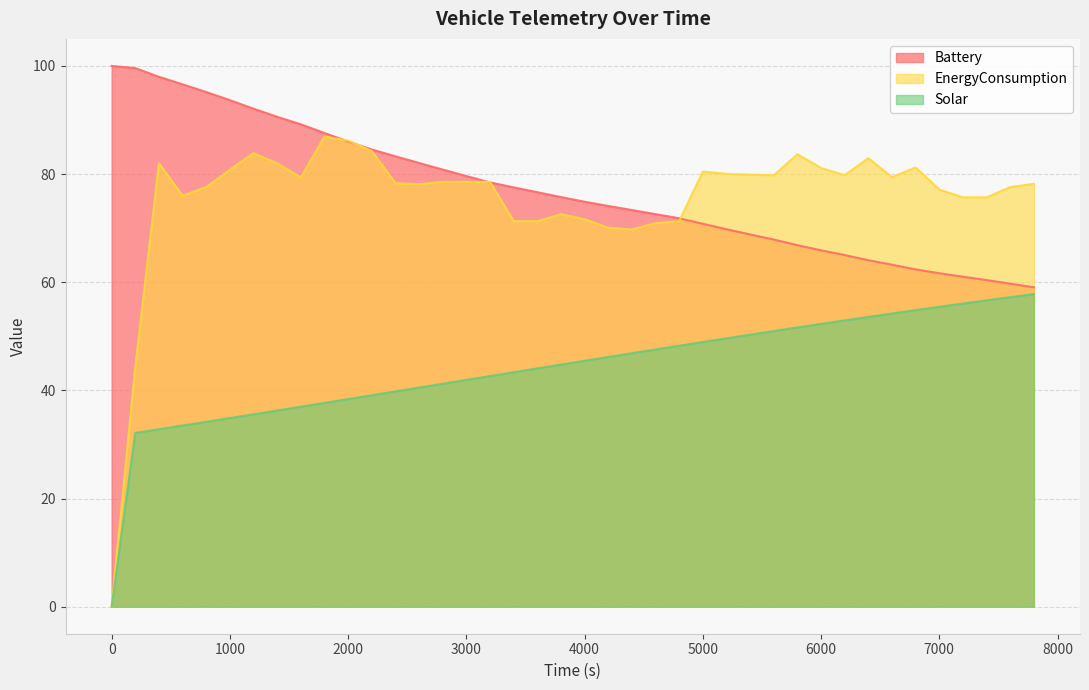

Is it true that Solar equals 71.5 at 5600.0?

False